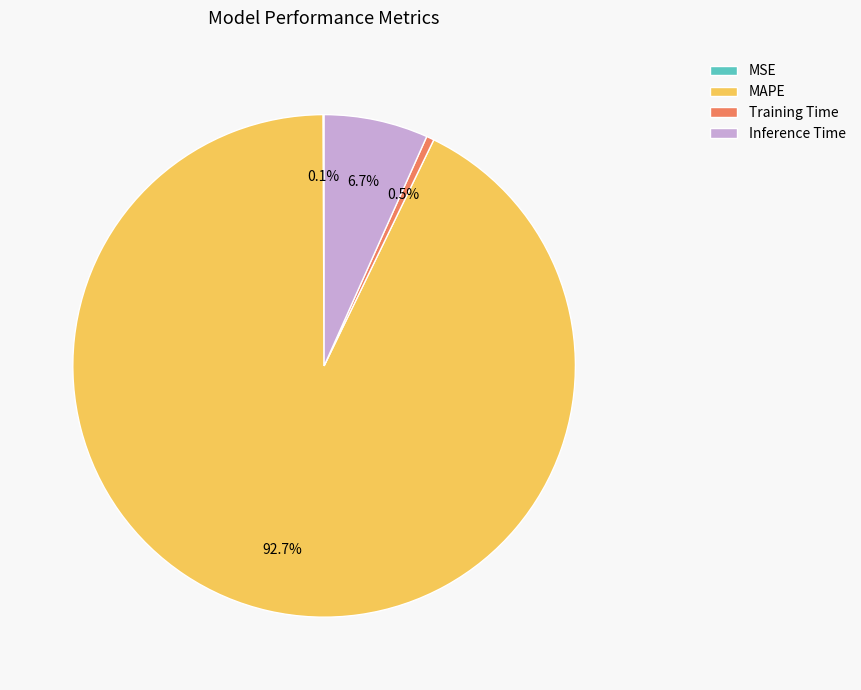

What is the largest slice in the pie chart?

MAPE